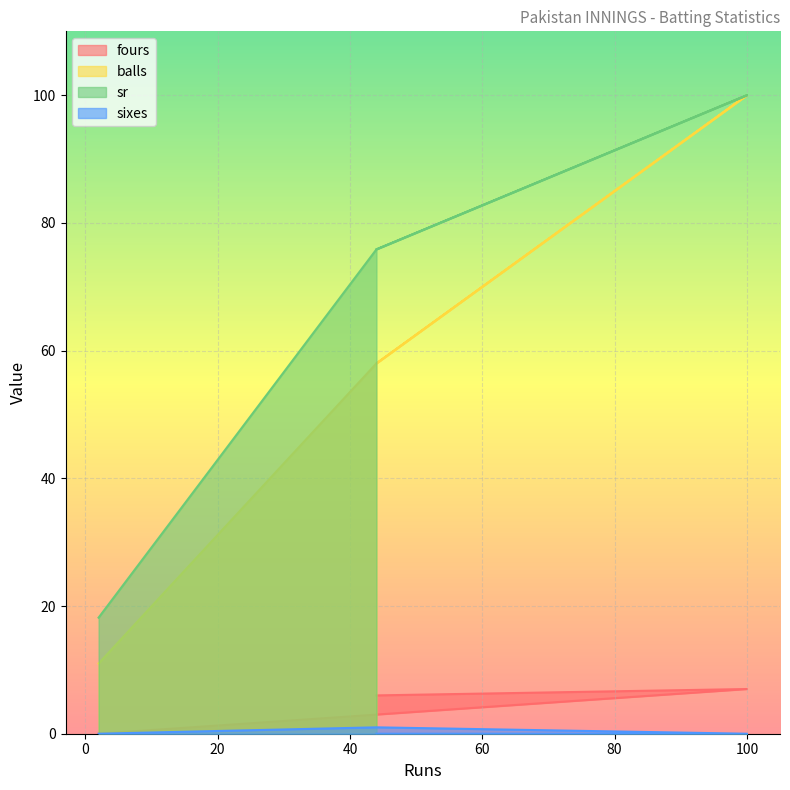

True or false: balls and sr cross at least once.

False